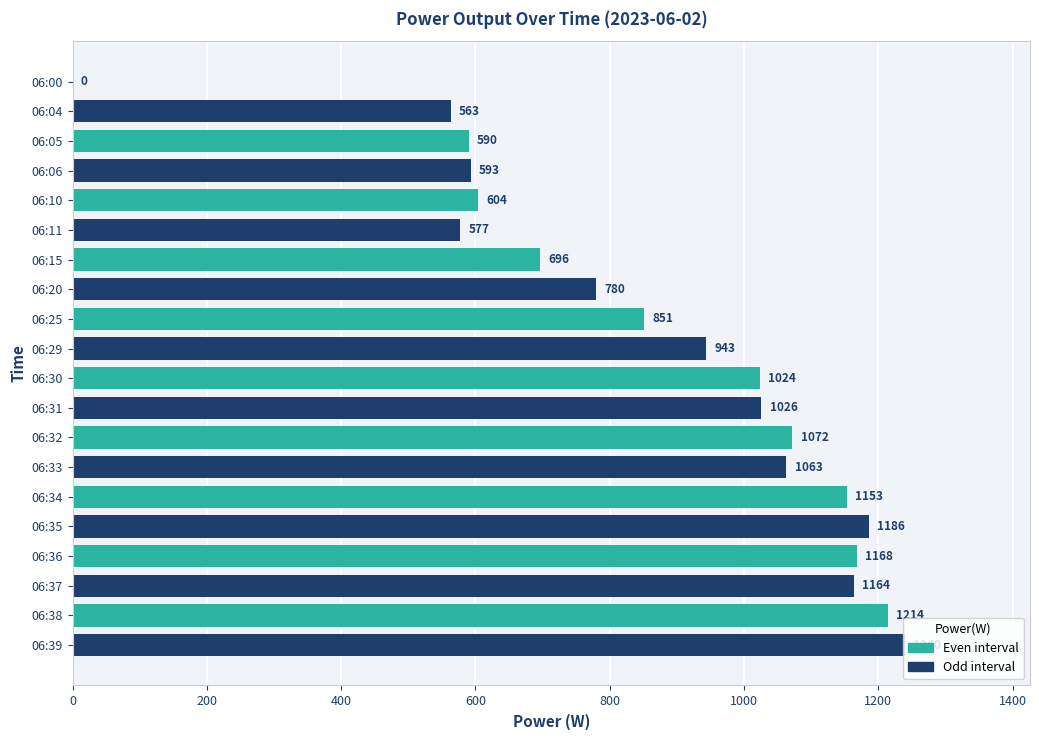

Approximately how many times larger is the value at 06:10 compared to 06:20?

0.8